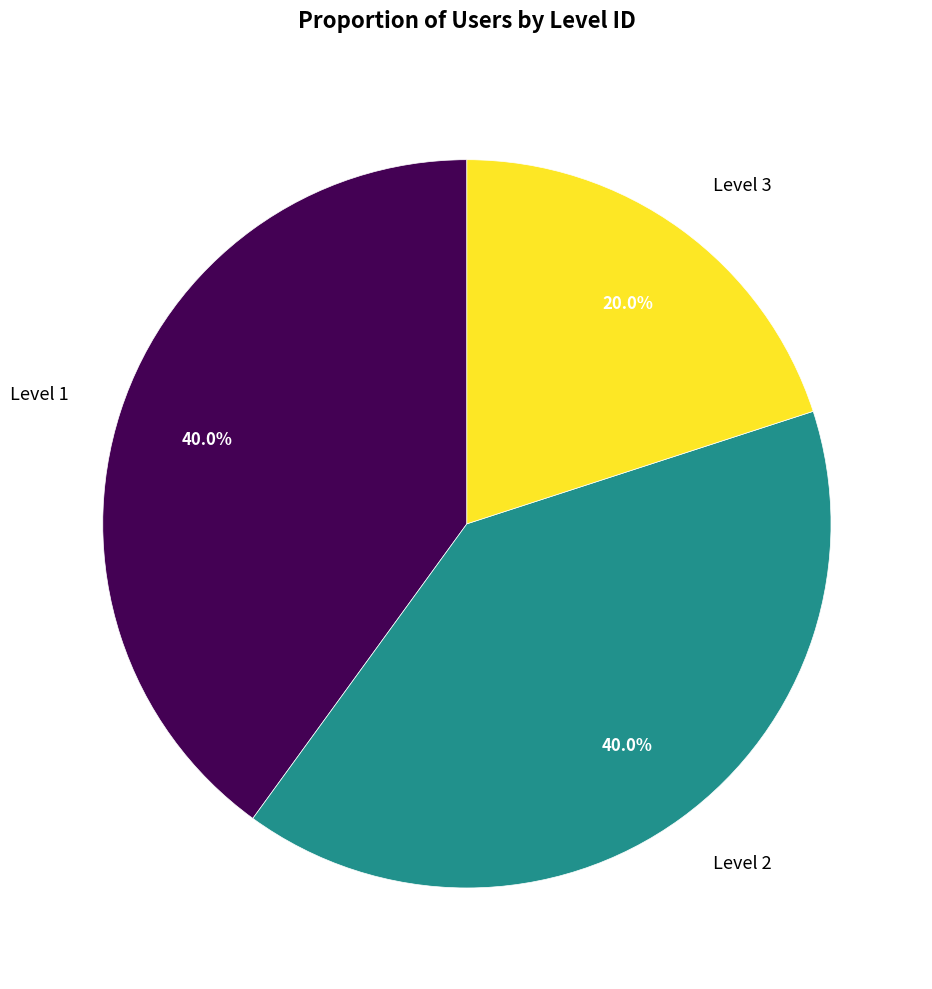

How much of the chart is everything except Level 1?

60.0%